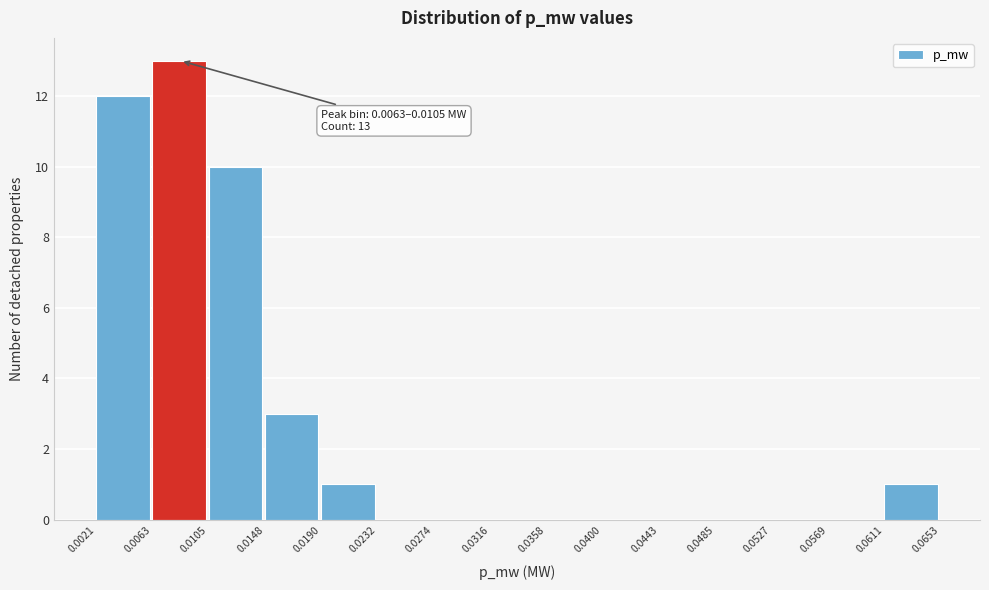

Over which range of the x-axis is the bar tallest?

0.0063 to 0.0105